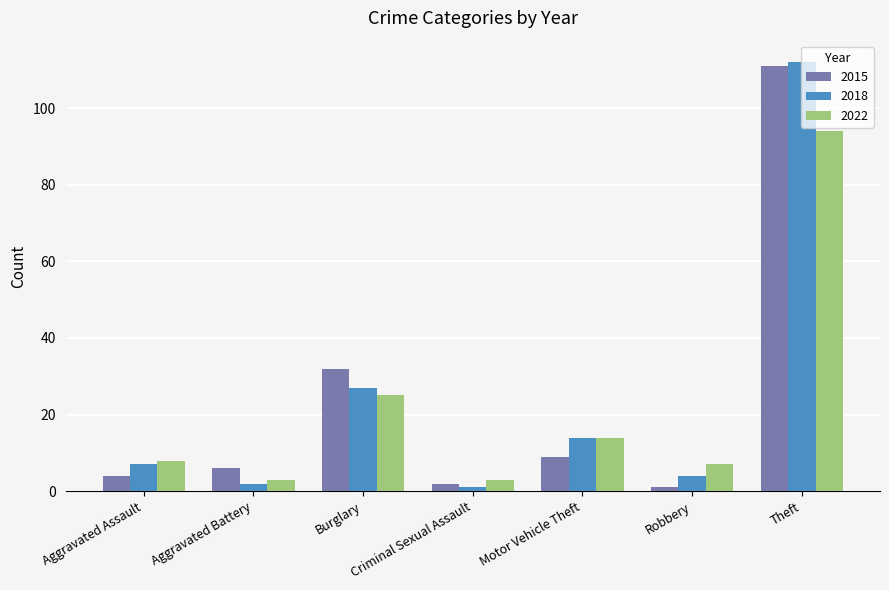

How many categories are shown in the chart?

7